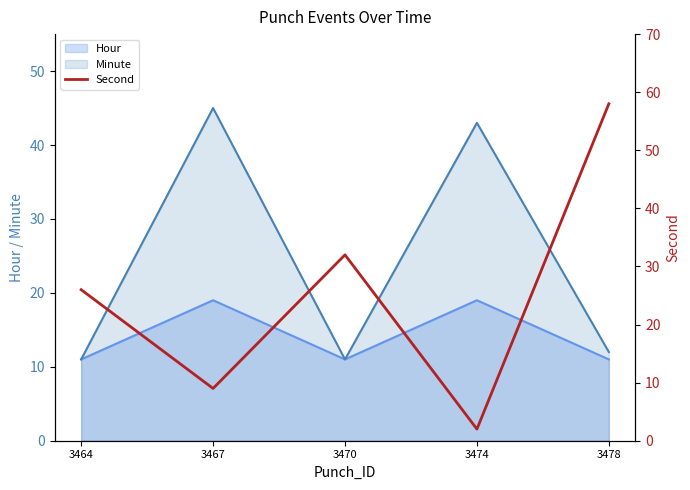

The Hour series shows 11 at 3478. True or false?

True